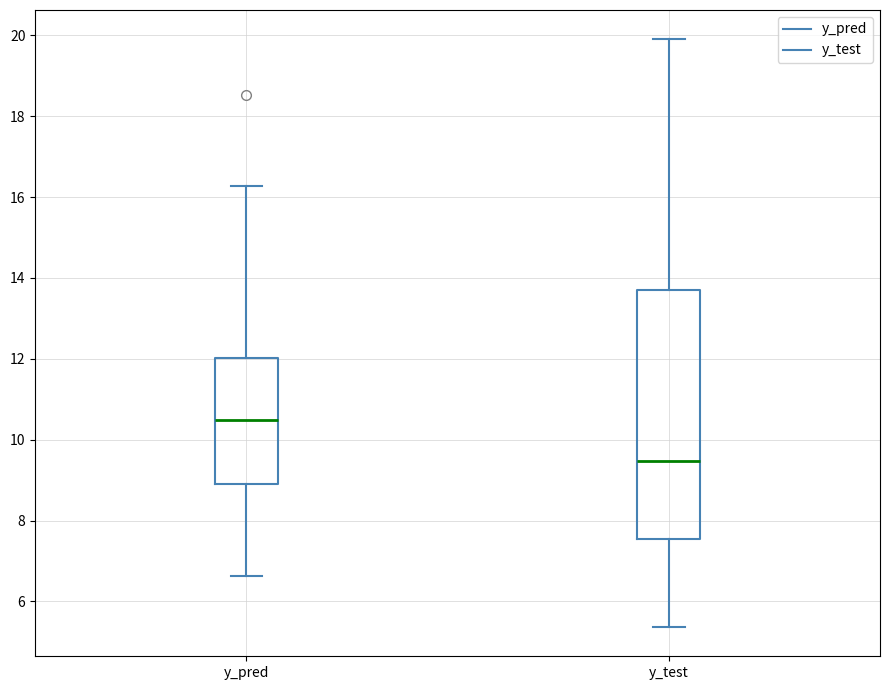

Which box's median line is the lowest?

y_test